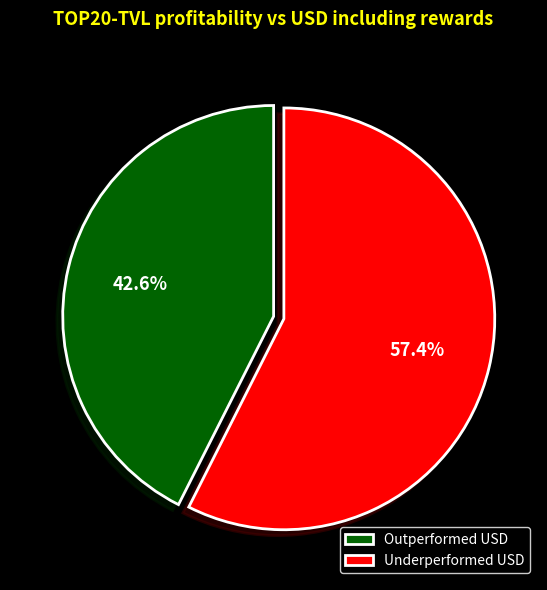

How many segments does this pie chart have?

2